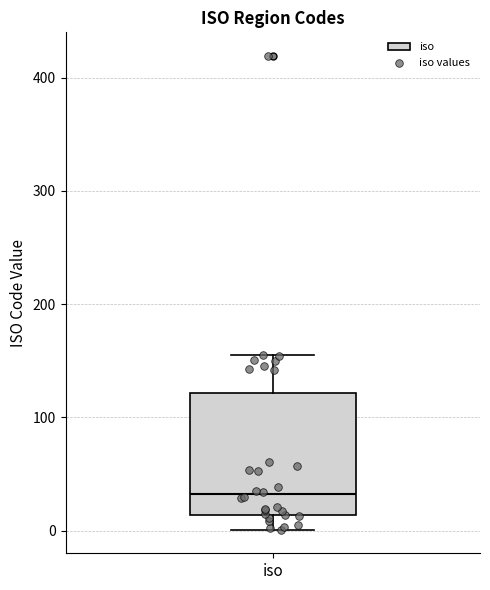

Transcribe this box plot: give where the median line is, the range the box spans, and where the two whiskers end, as read against the y-axis. The values are not printed on the chart, so give them approximately, as read against the axis.

median 30, box 10 to 120, whiskers 0 to 160